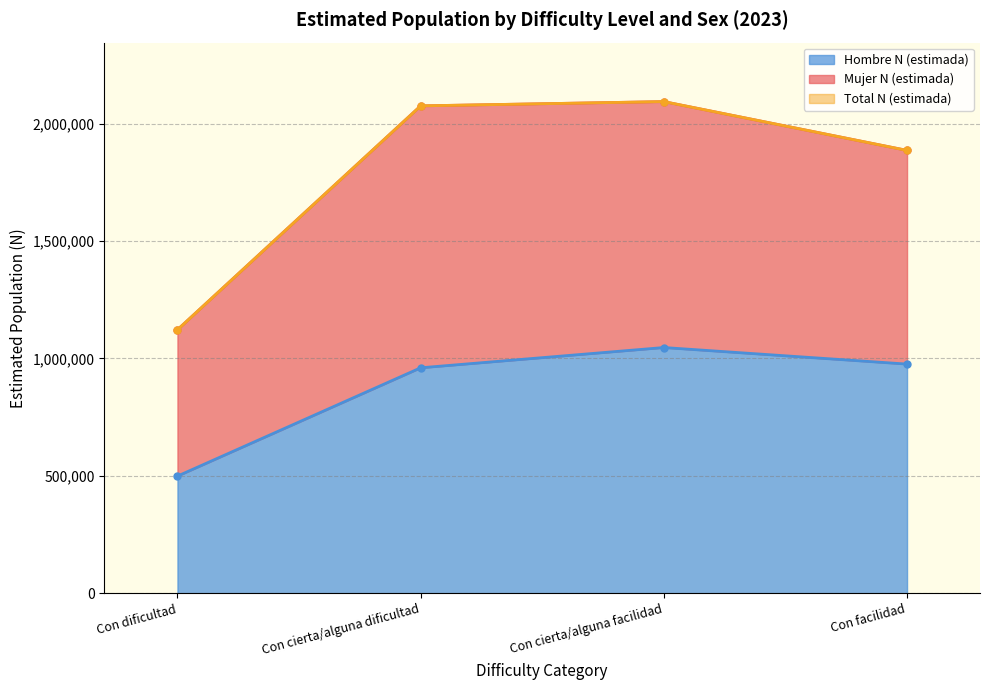

What is the label of the 2nd point from the left?

Con cierta/alguna dificultad